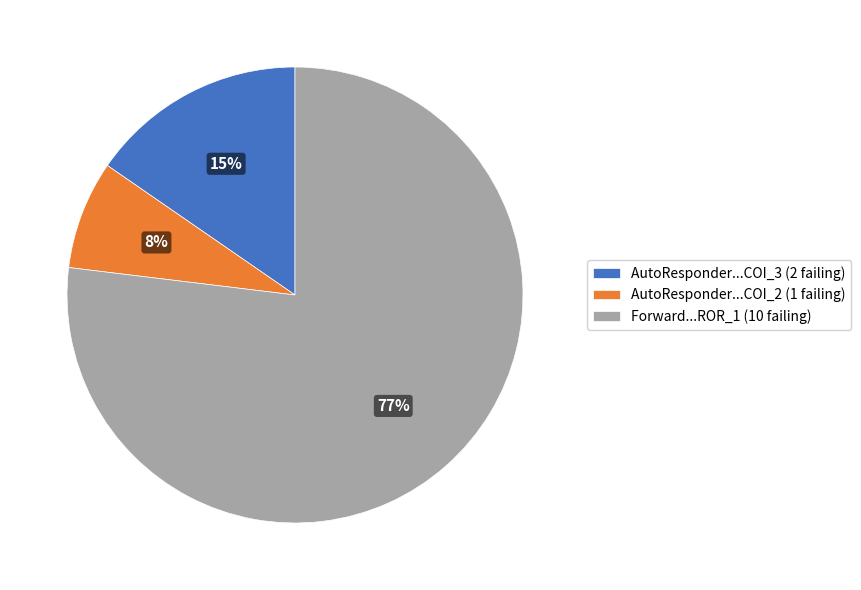

Which has a higher value, AutoResponder...COI_2 (1 failing) or Forward...ROR_1 (10 failing)?

Forward...ROR_1 (10 failing)